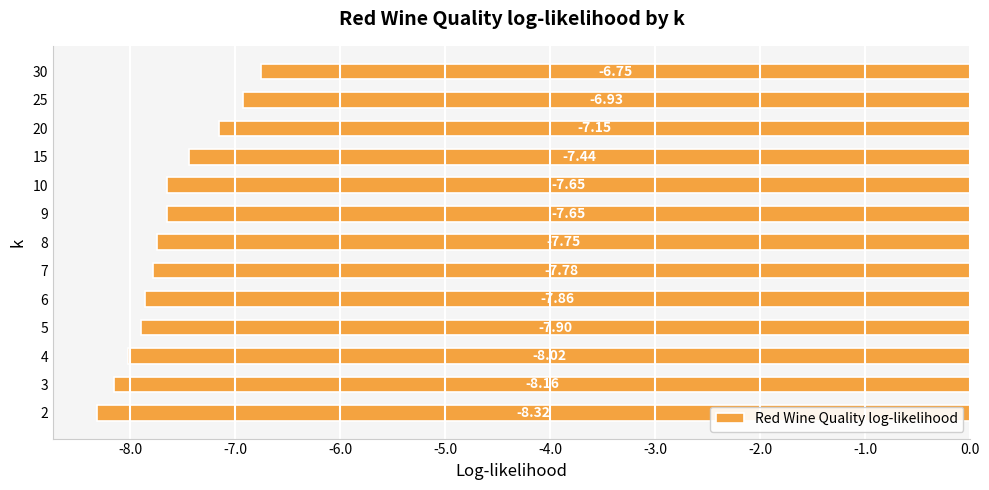

What is the change in value from 6 to 20?

+0.7